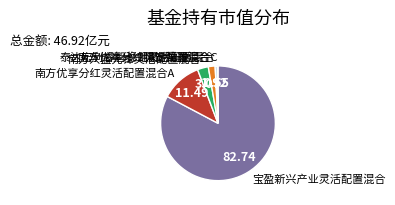

Is there a majority slice in this chart?

Yes